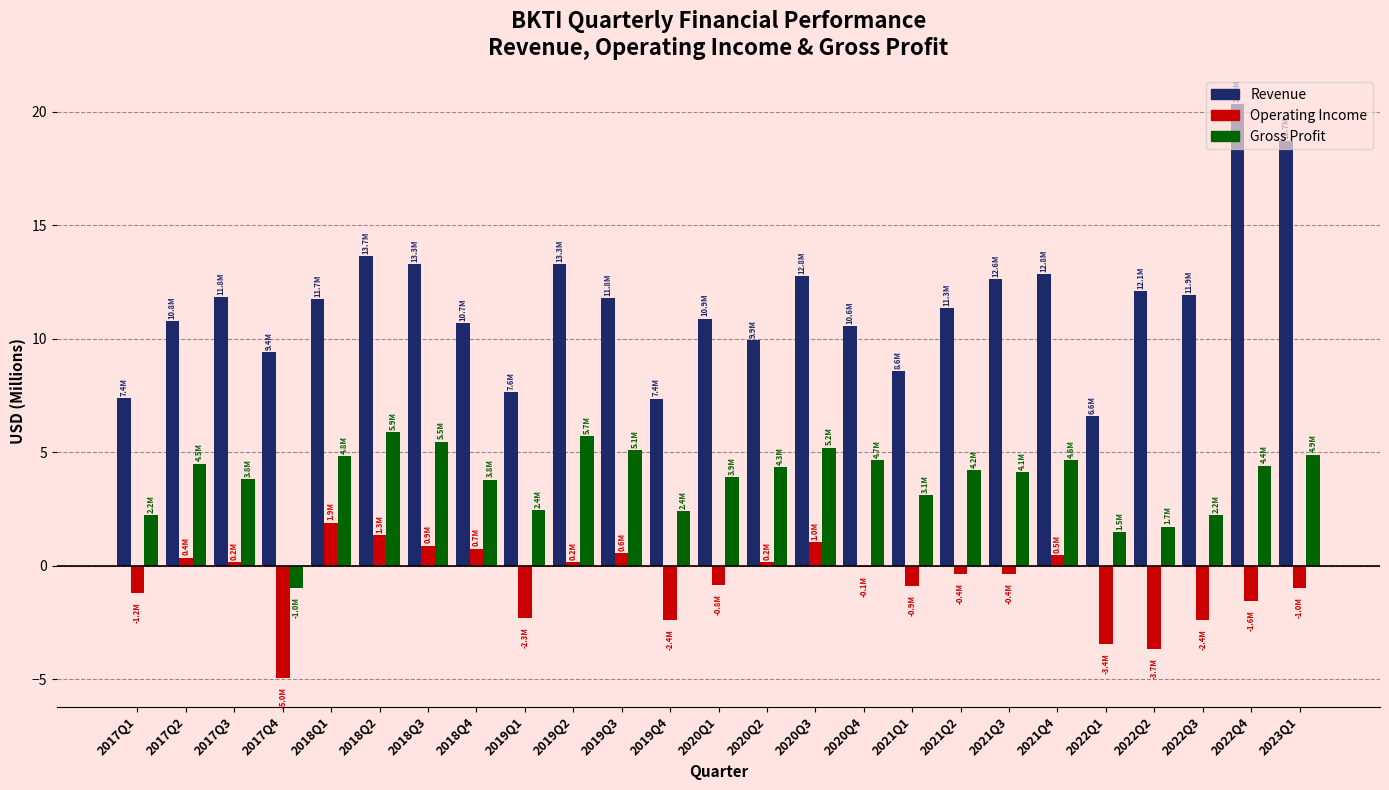

What is the total value across all series at 2020Q1?

13.9